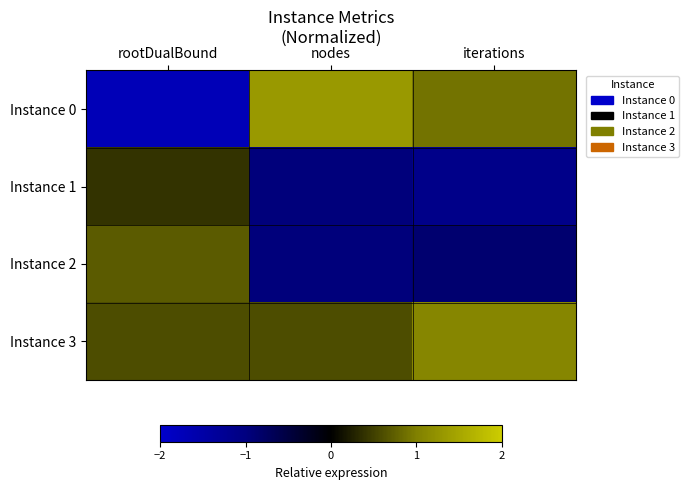

Which series has the largest total across all categories?

Instance 3